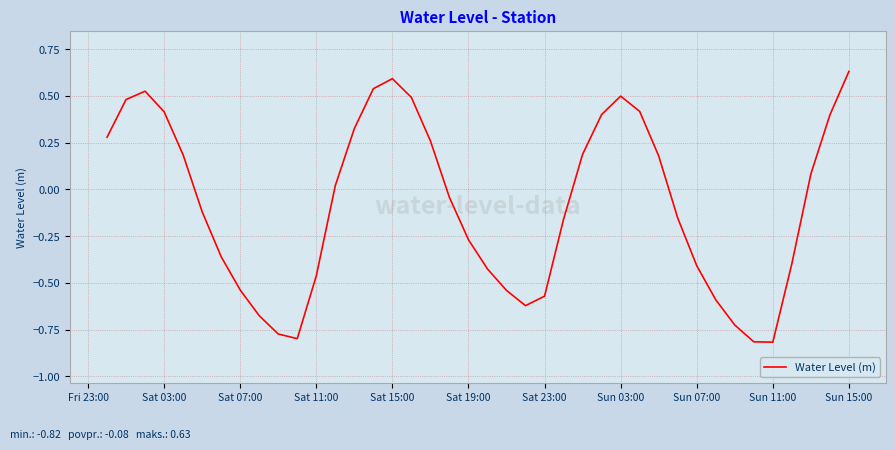

What is the difference between the maximum and minimum values?

1.4